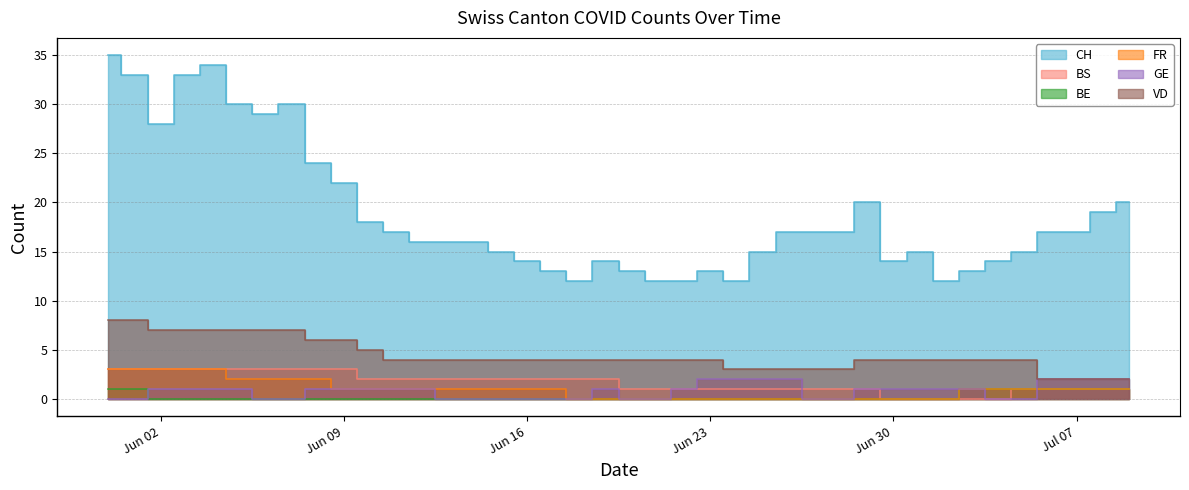

What is the maximum value shown in the chart?

35